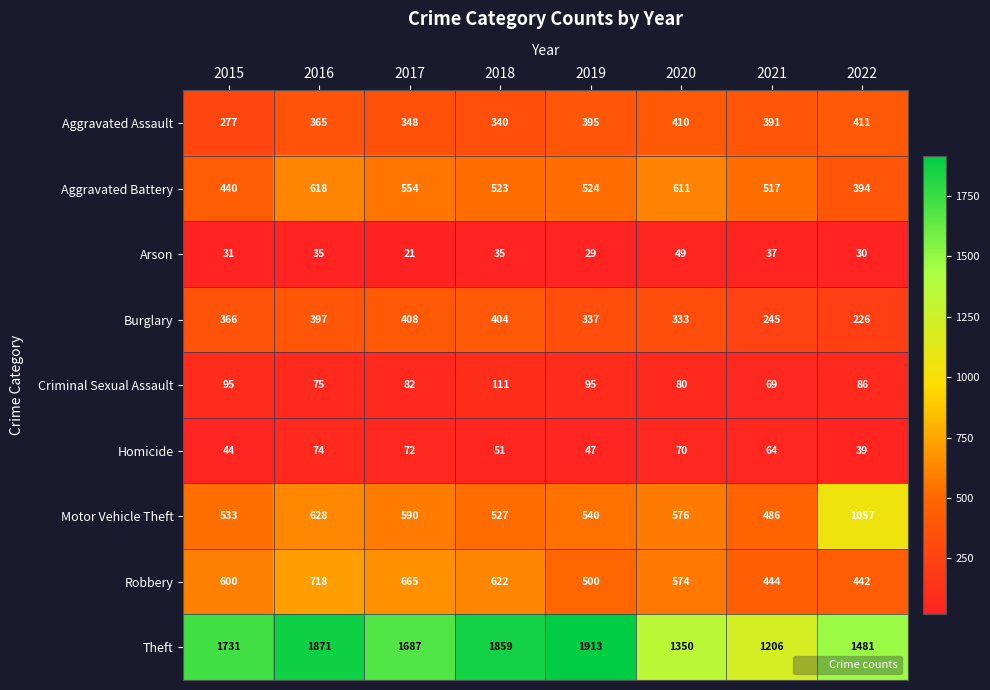

Count the number of data series in this chart.

9